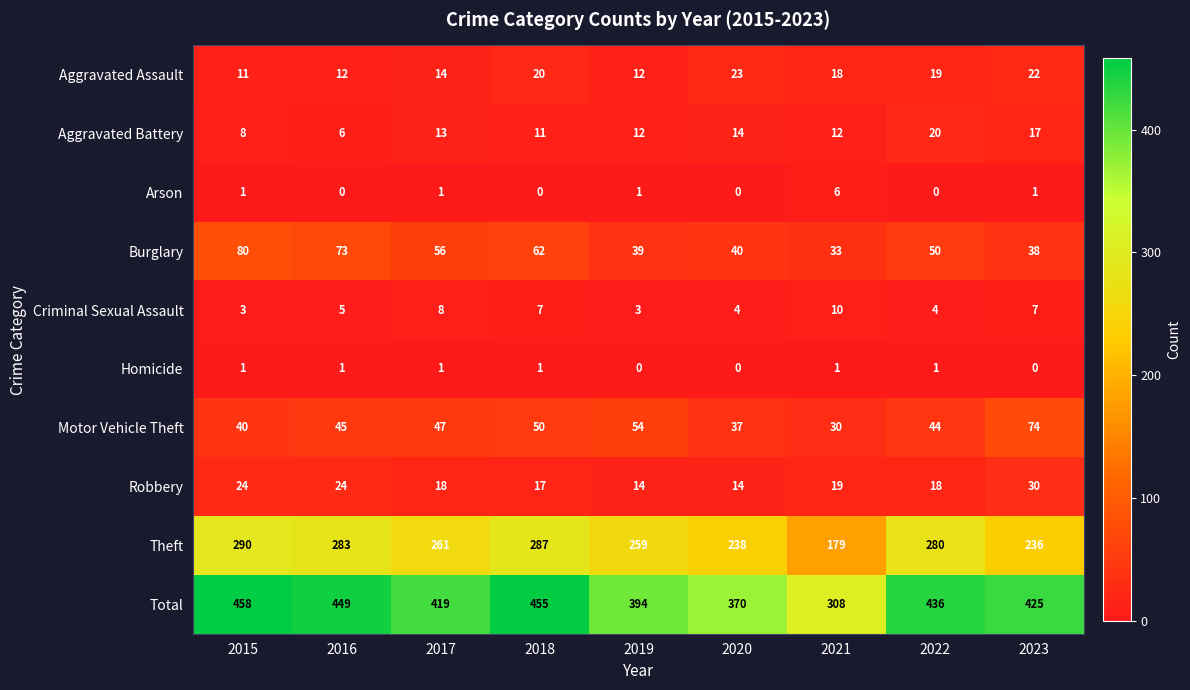

True or false: Aggravated Battery has a value of 14 at 2020.

True